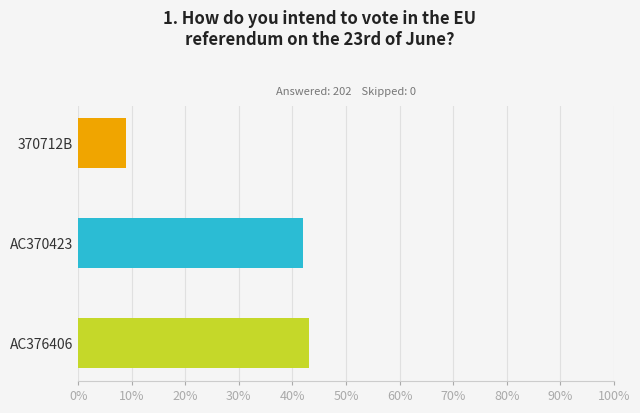

Are the bars horizontal?

Yes